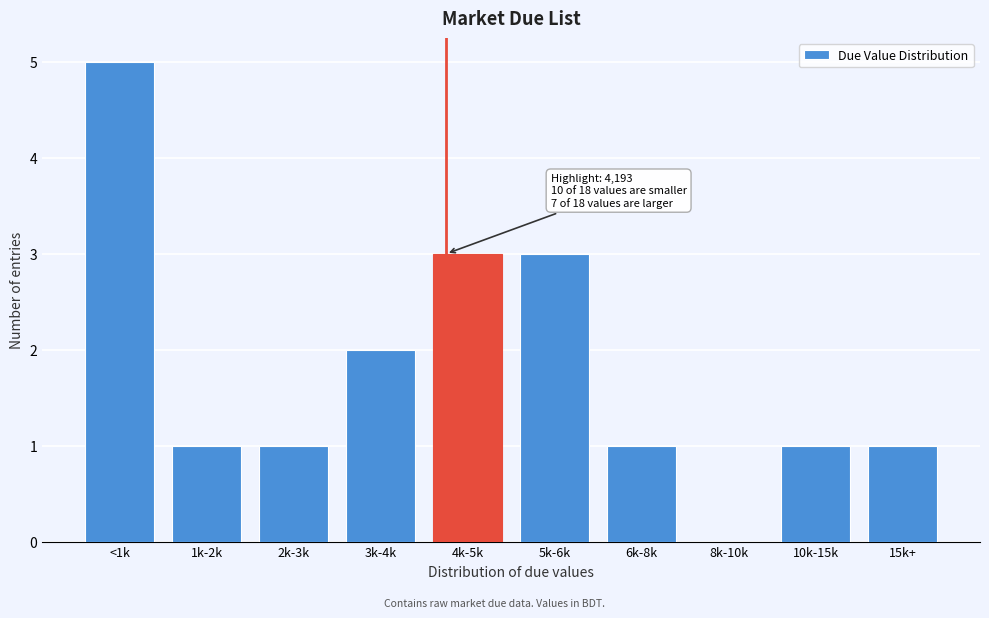

Reading left to right, what are all the values shown in this chart?

<1k=5	1k-2k=1	2k-3k=1	3k-4k=2	4k-5k=3	5k-6k=3	6k-8k=1	8k-10k=0	10k-15k=1	15k+=1